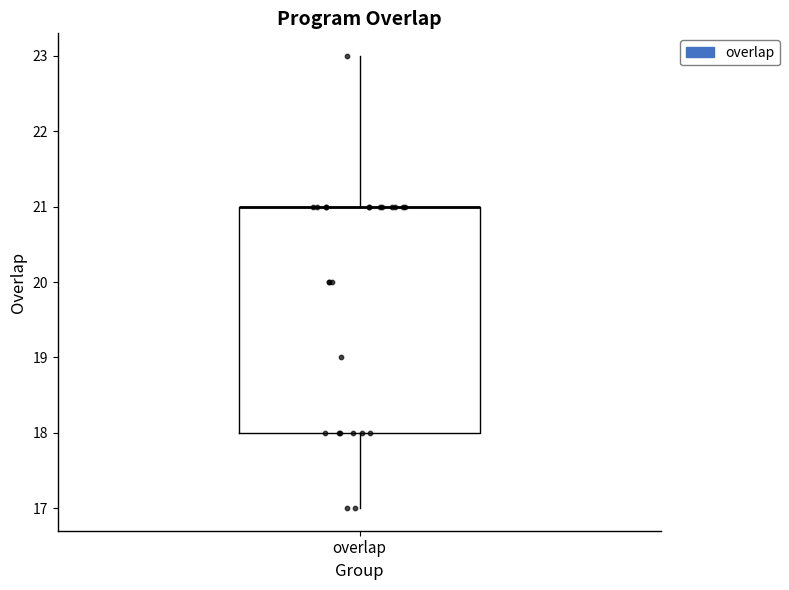

Read this box plot against the y-axis: the position of the median line, the range covered by the box, and the ends of both whiskers. The values are not printed on the chart, so give them approximately, as read against the axis.

median 21 (drawn on the box's upper edge), box 18 to 21, whiskers 17 to 23